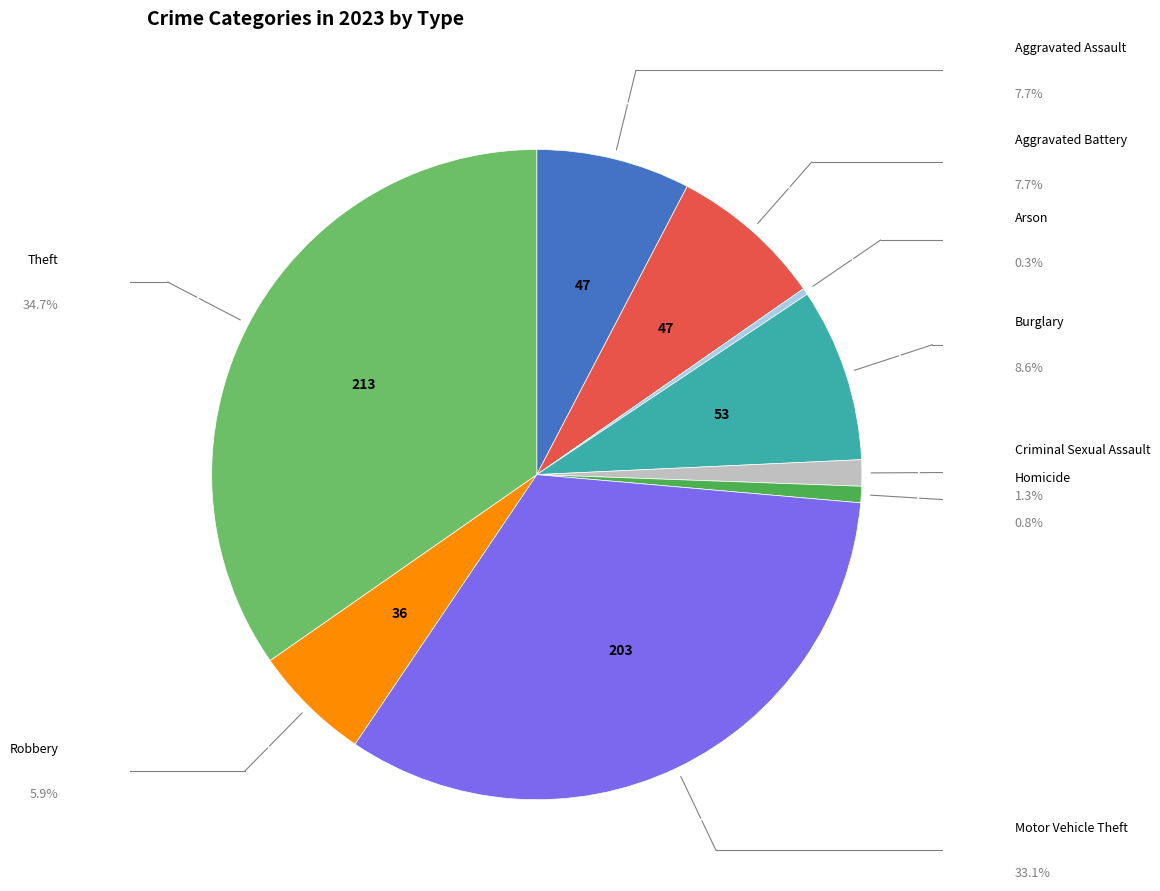

How many segments does this pie chart have?

9